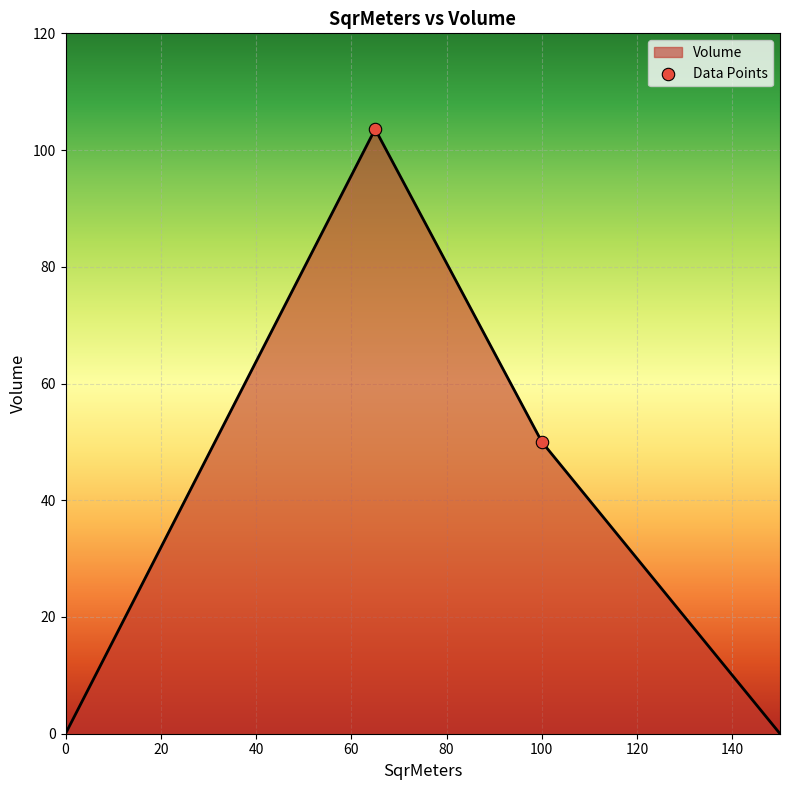

What is the difference between the maximum and minimum values?

103.6